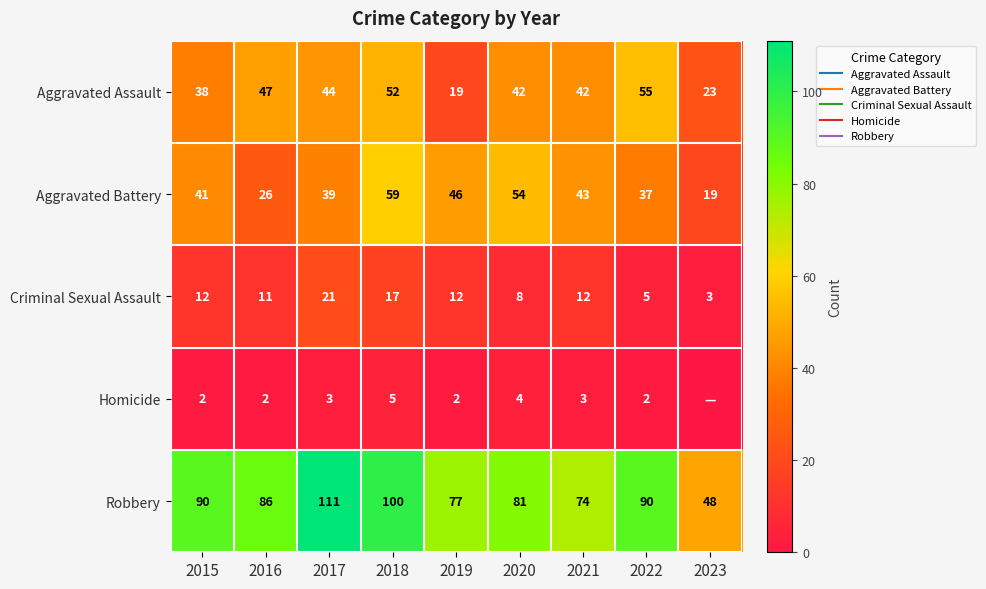

The Criminal Sexual Assault series shows 7 at 2022. True or false?

False